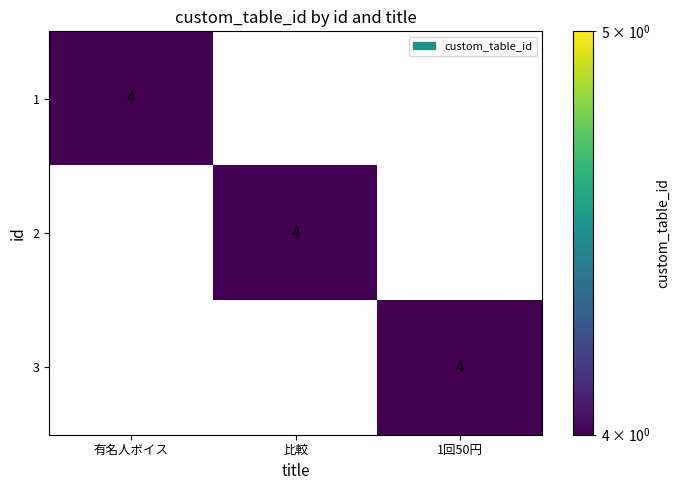

At how many categories does at least one series exceed 0?

3